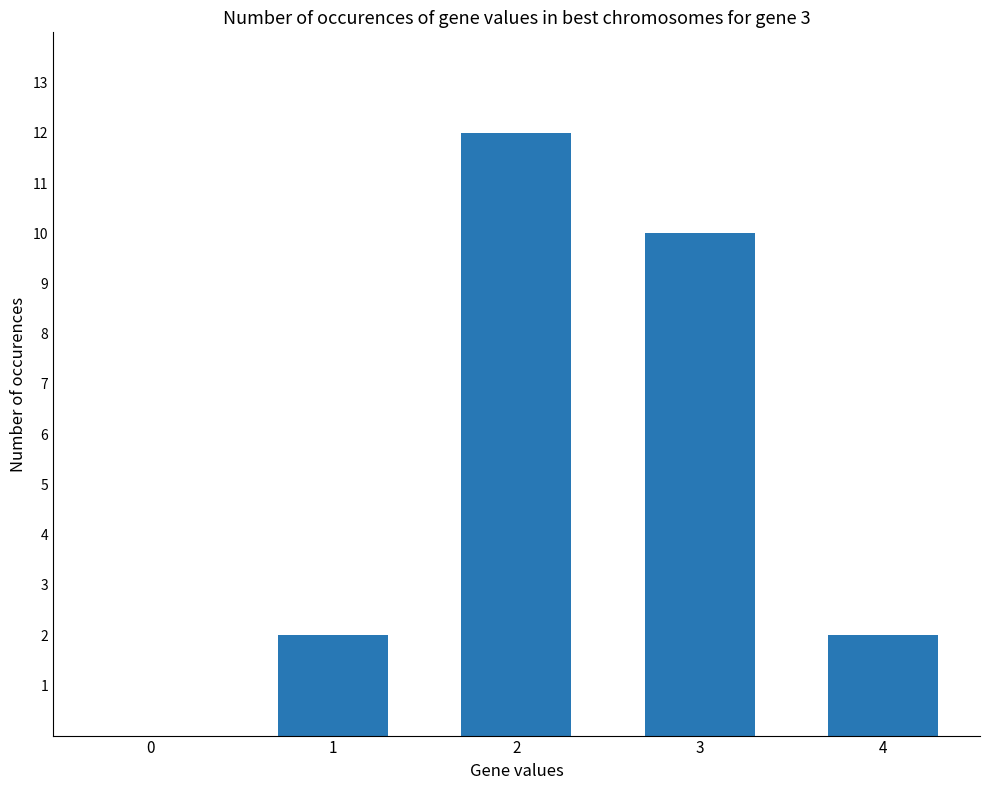

Approximately how many times larger is the value at 3 compared to 2?

0.8